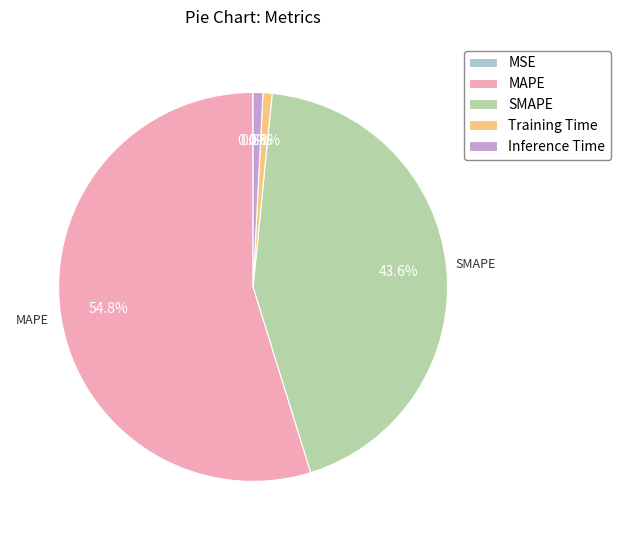

Which has a higher value, SMAPE or Training Time?

SMAPE